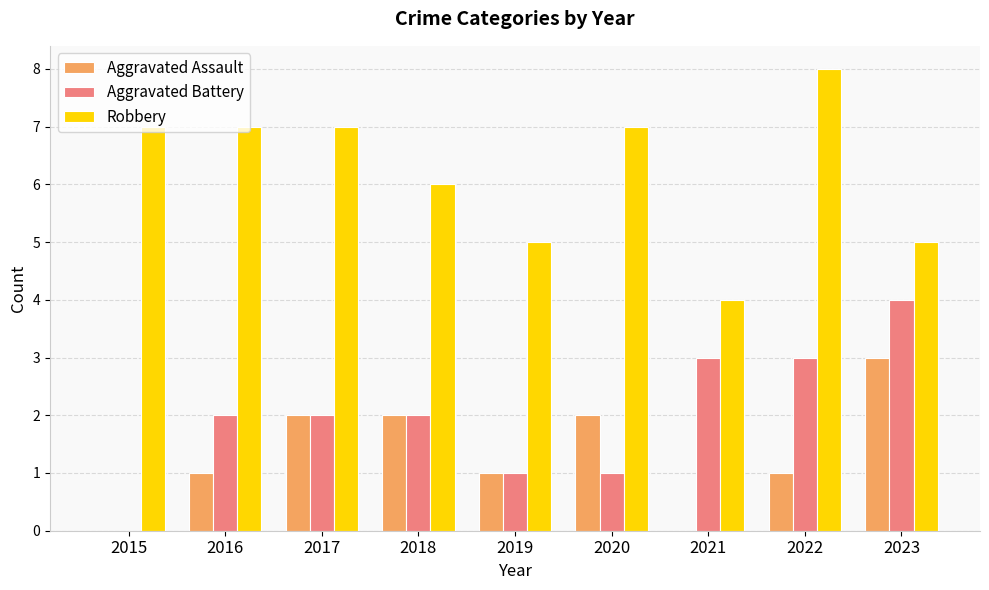

The Robbery series shows 7 at 2023. True or false?

False